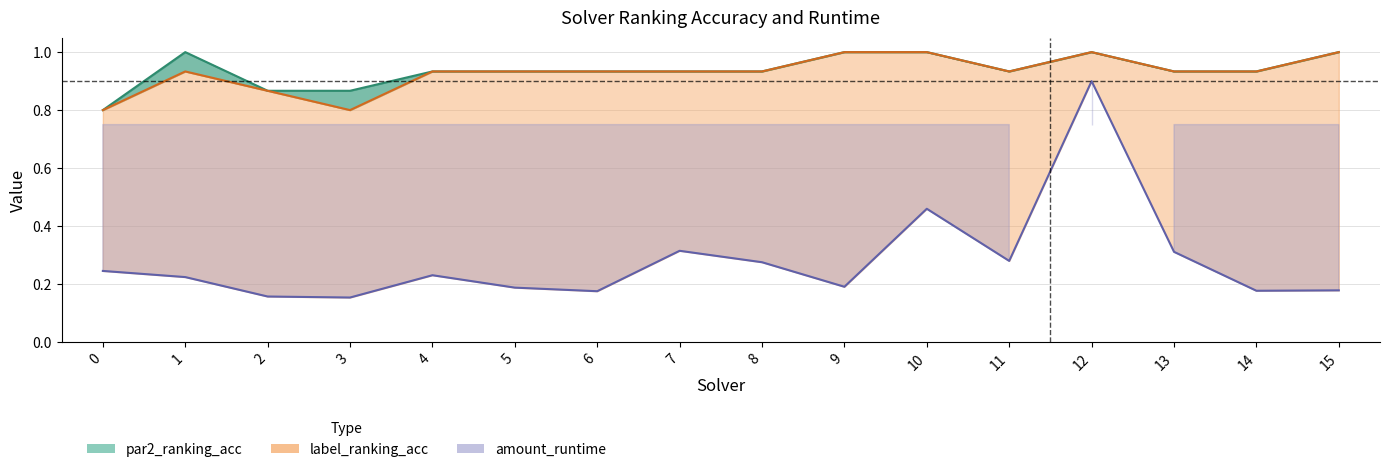

True or false: par2_ranking_acc (line) and label_ranking_acc (line) cross at least once.

False